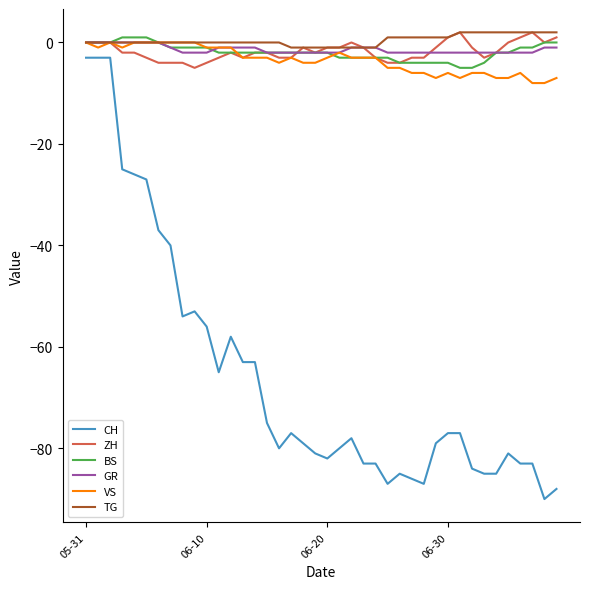

True or false: GR and CH intersect in this chart.

False